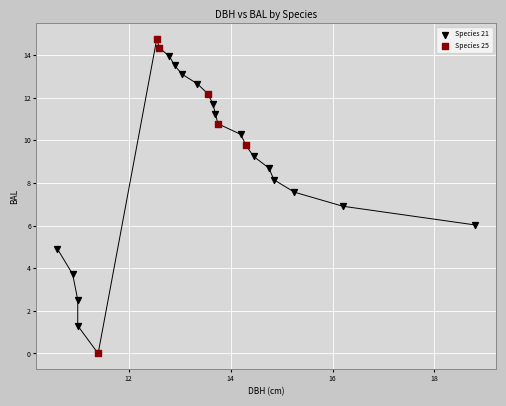

Which series reaches the maximum Y coordinate?

Species 25